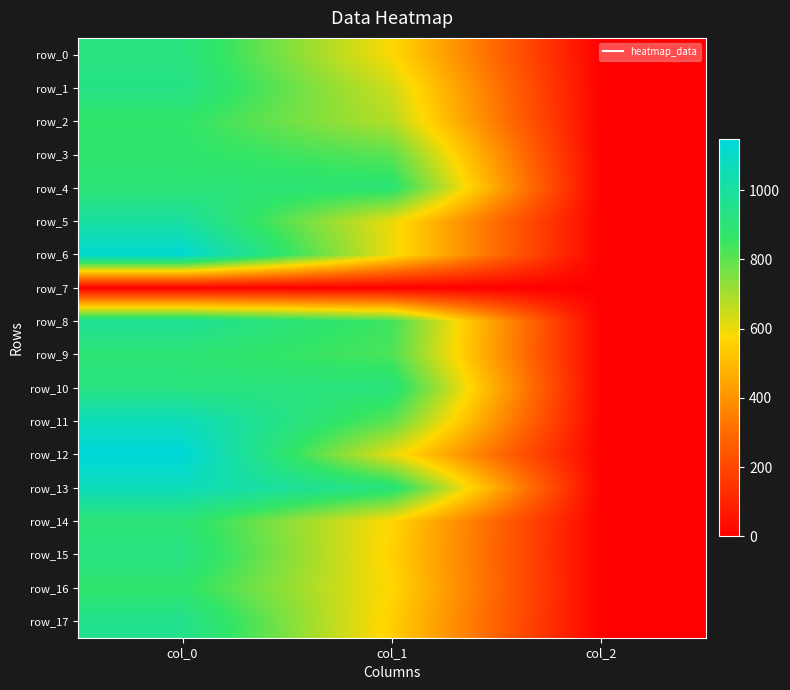

Count the row_1 values in the range 2 to 940.

3